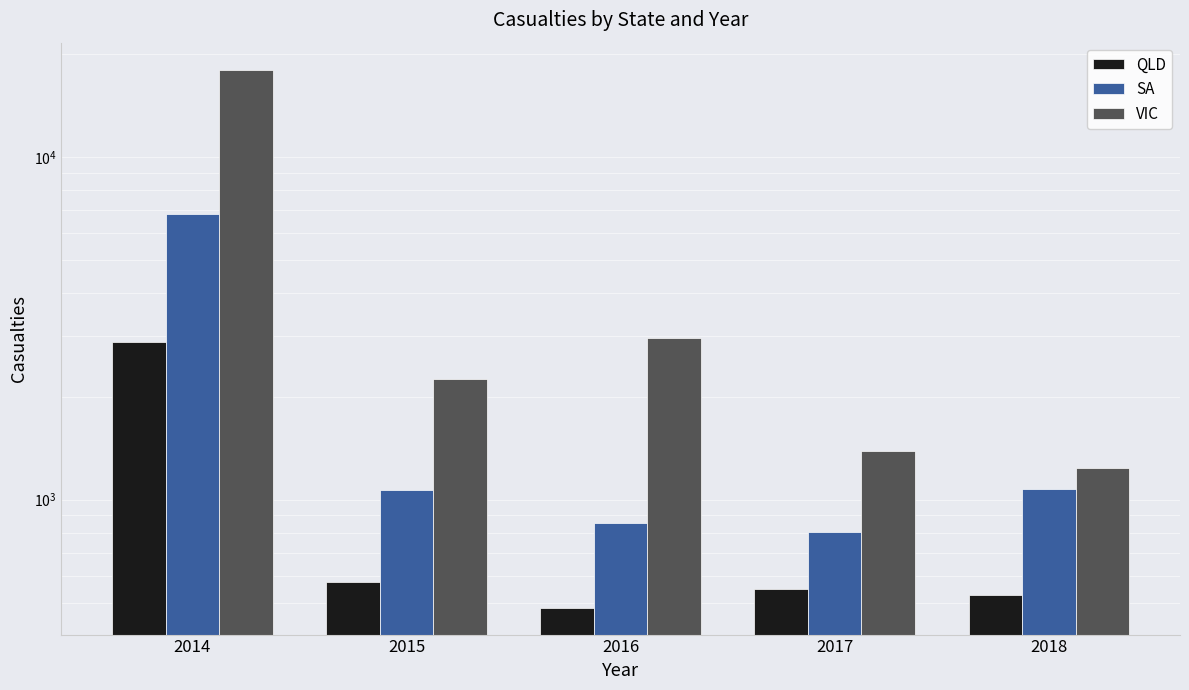

What is the minimum value for QLD?

484